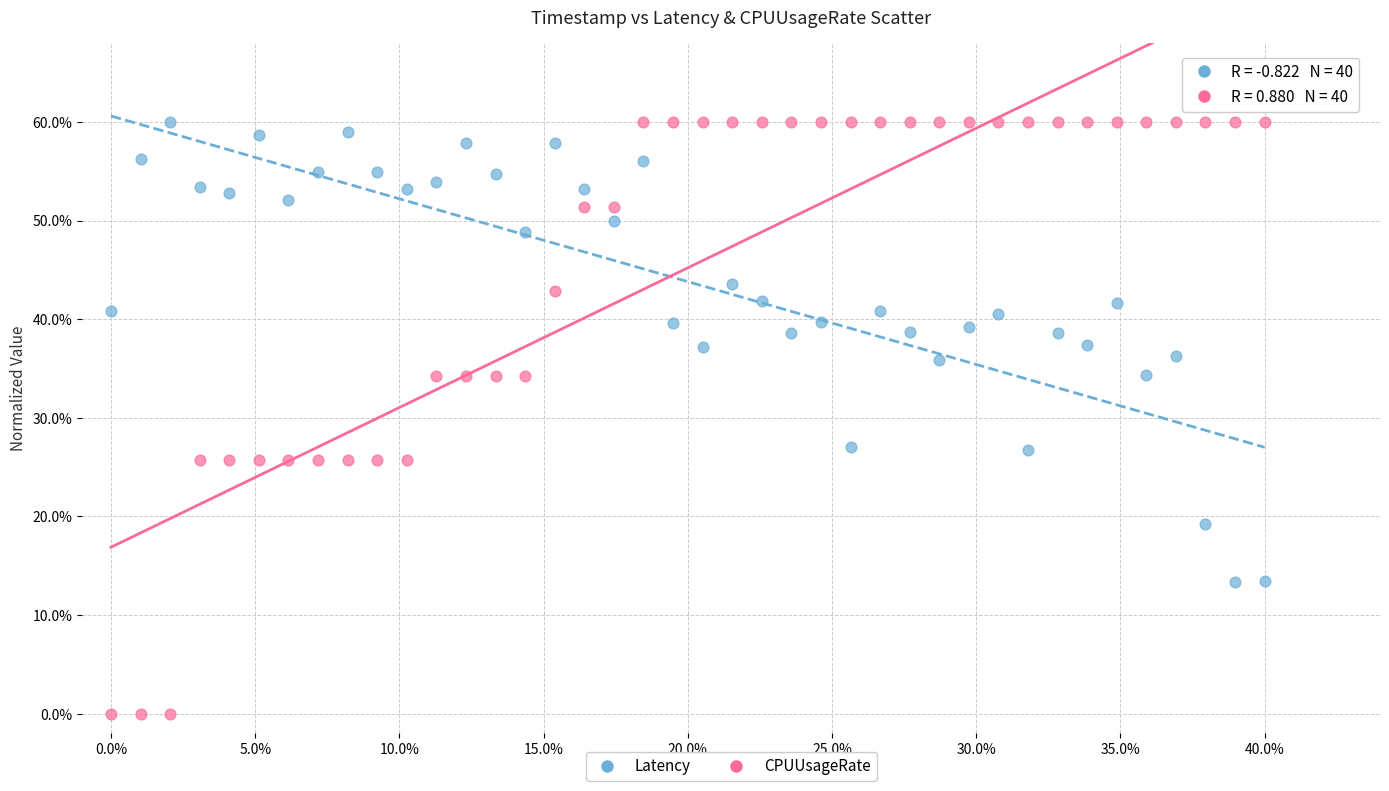

Which series contains the lowest Y value?

CPUUsageRate